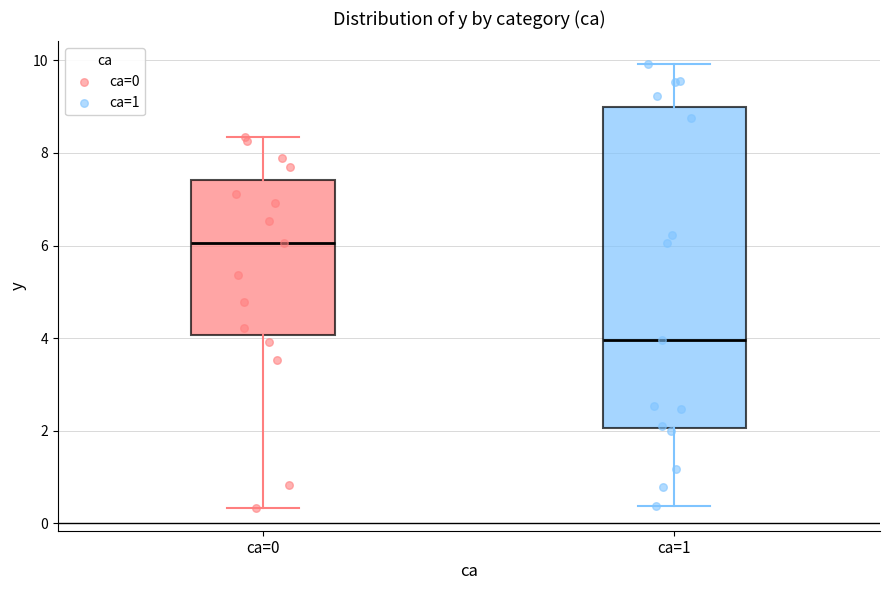

Which box has the lowest median line?

ca=1